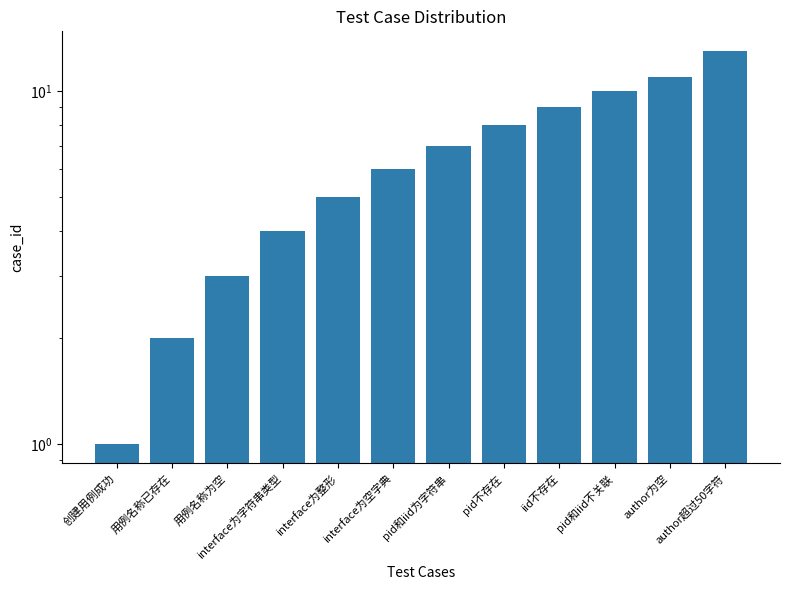

What is the sum of all values?

79